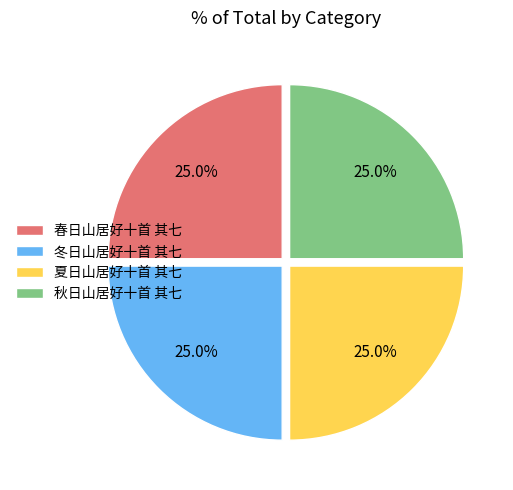

The 秋日山居好十首 其七 slice represents 25% of the pie. True or false?

True